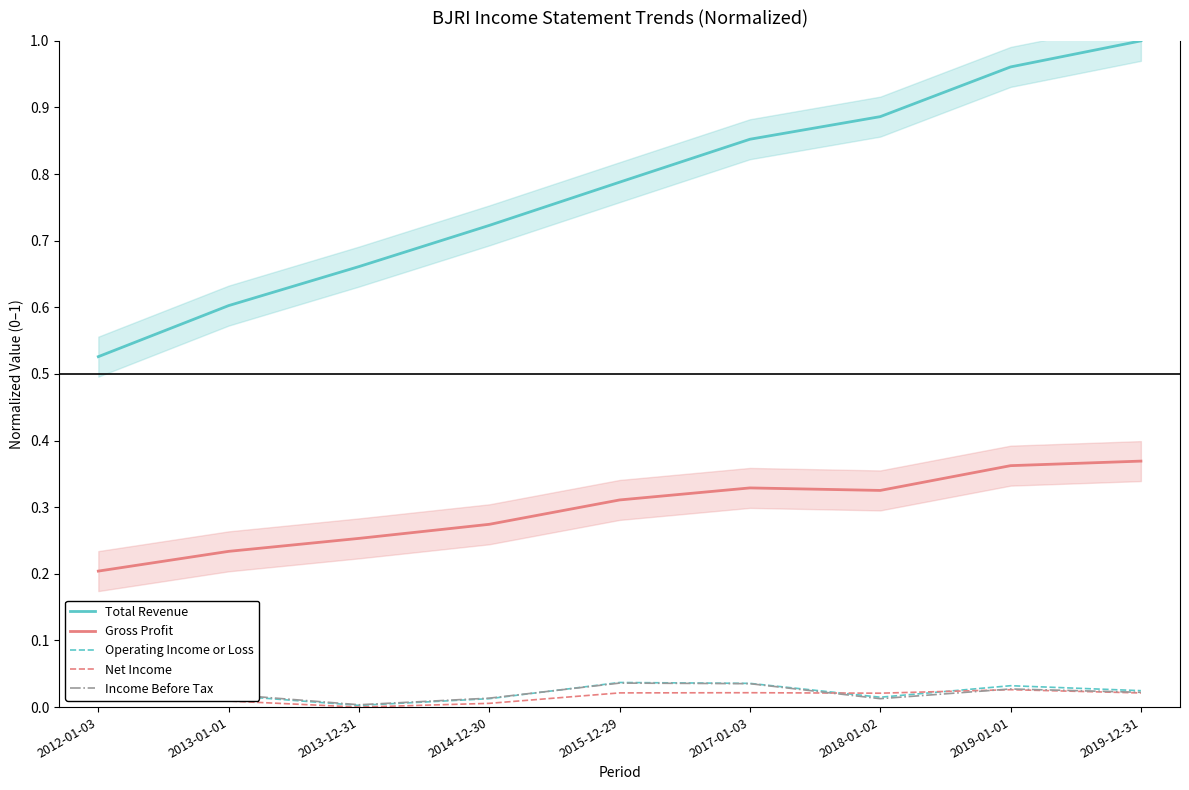

Between 2012-01-03 and 2017-01-03, which is larger?

2017-01-03